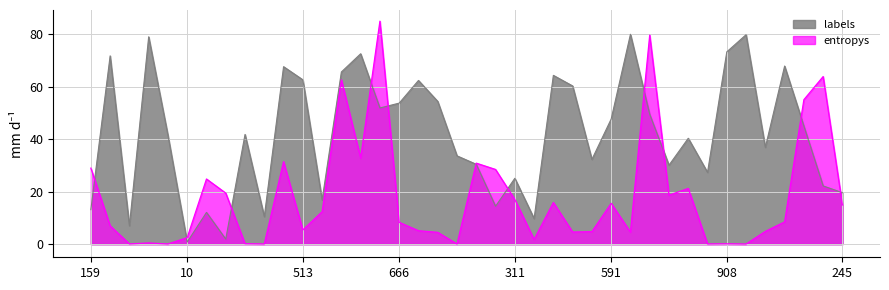

Which series has the largest range (max minus min)?

entropys